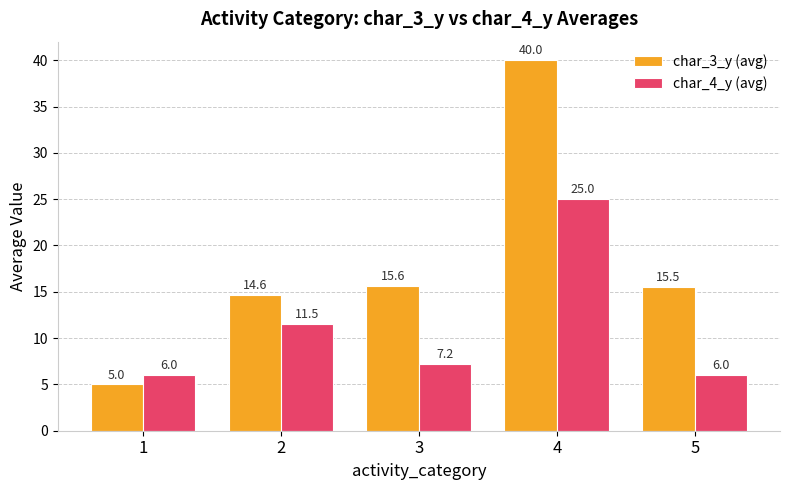

Does the chart contain any negative values?

No